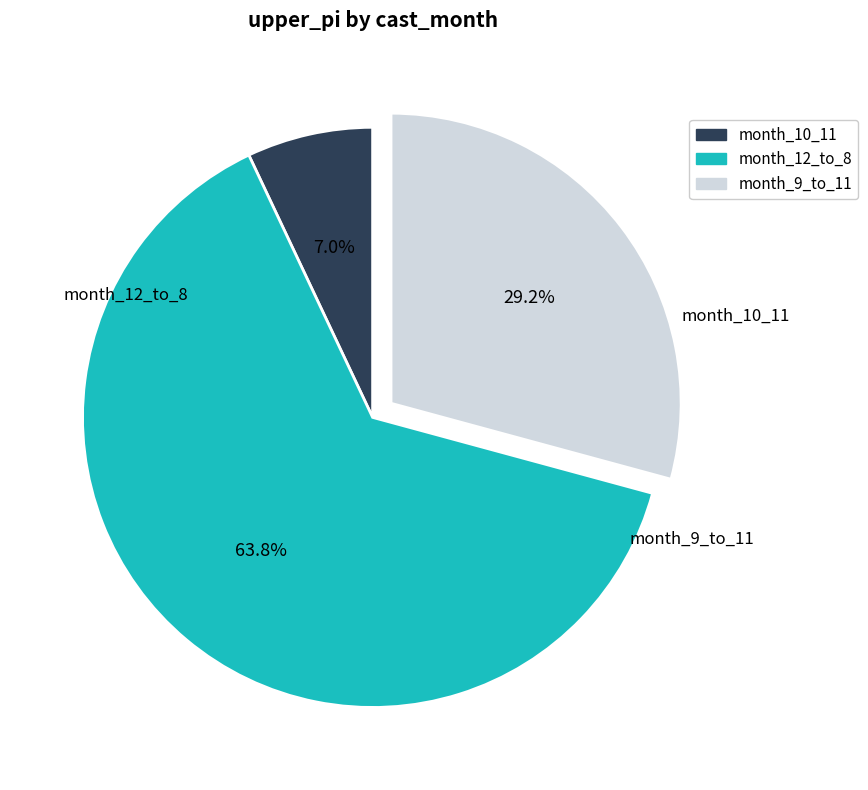

Does any single category account for the majority?

Yes